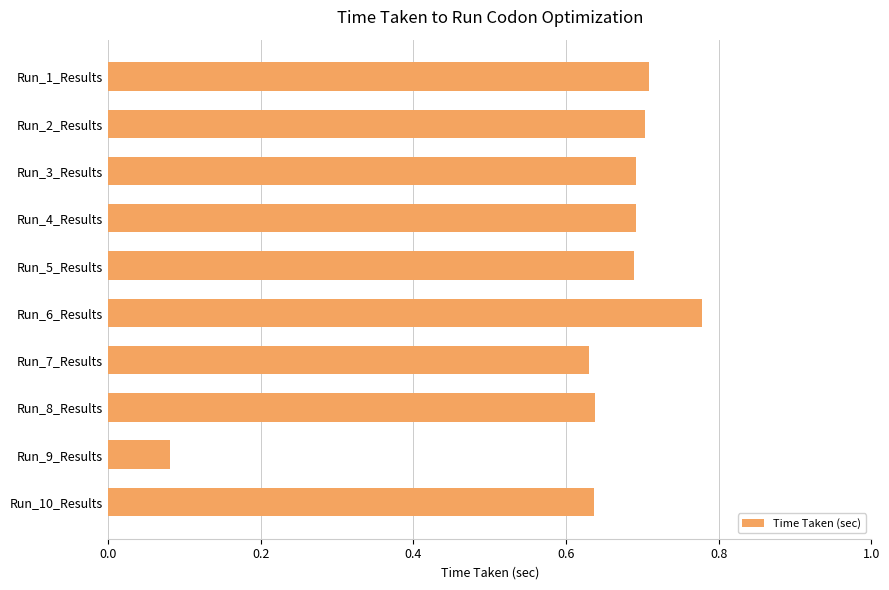

What is the sum of the values at Run_6_Results and Run_1_Results?

1.5